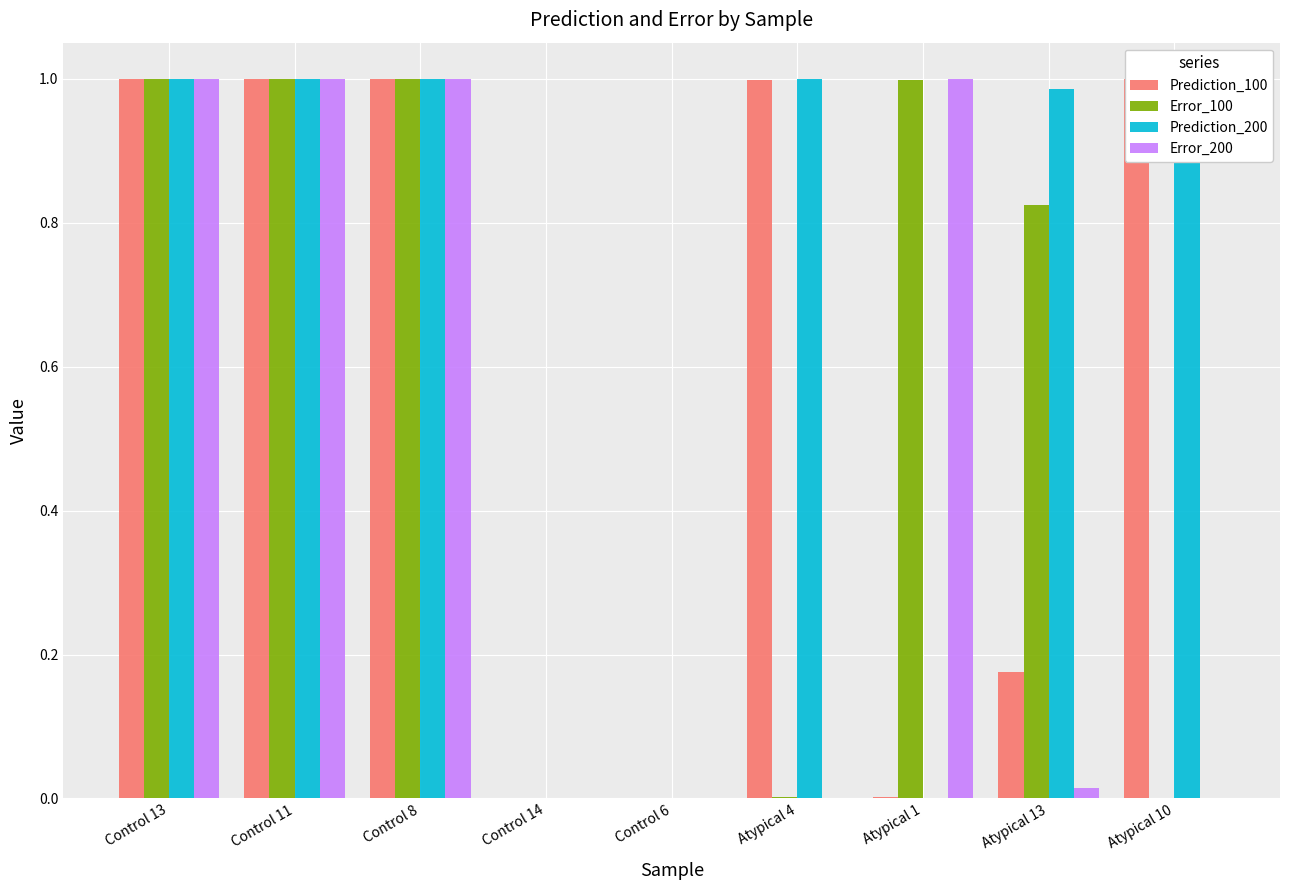

Which series has the largest total across all categories?

Prediction_200